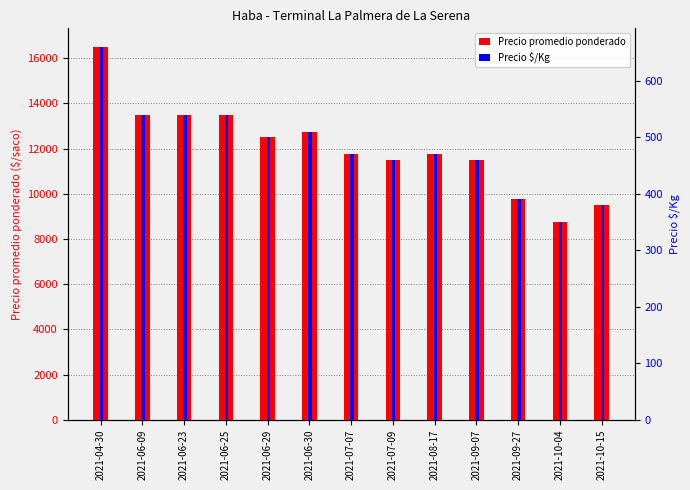

Is the value of Precio $/Kg at 2021-10-04 greater than the value of Precio promedio ponderado at 2021-04-30?

No